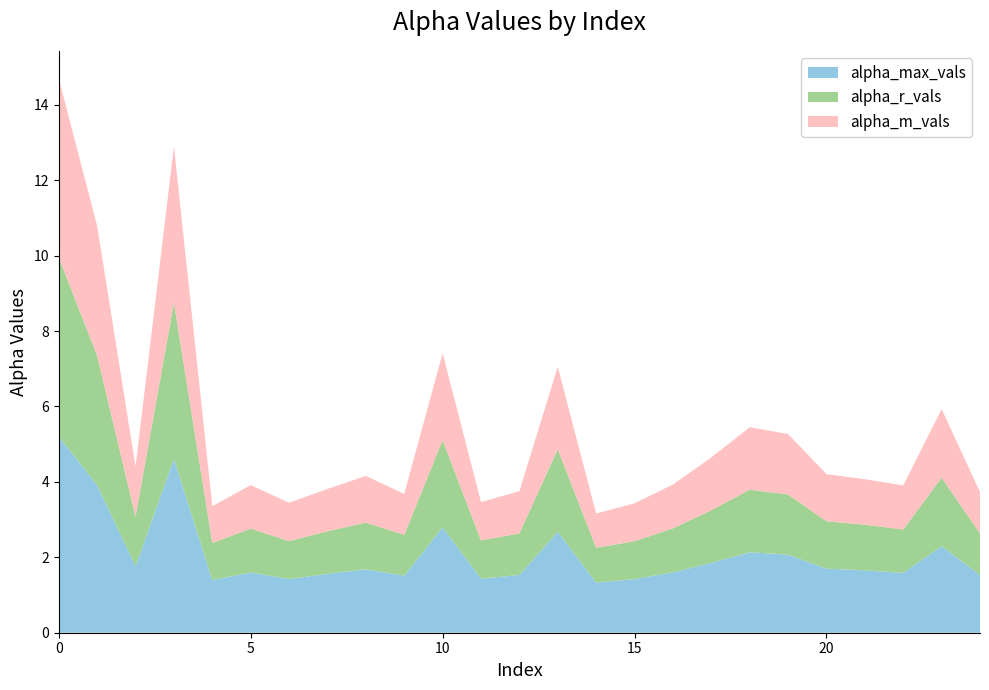

Reading left to right, transcribe all the data shown in this chart.

alpha_max_vals: 0=5.2	1=3.9	2=1.8	3=4.6	4=1.4	5=1.6	6=1.4	7=1.6	8=1.7	9=1.5	10=2.8	11=1.4	12=1.5	13=2.7	14=1.3	15=1.4	16=1.6	17=1.9	18=2.1	19=2.1	20=1.7	21=1.7	22=1.6	23=2.3	24=1.5
alpha_r_vals: 0=4.7	1=3.4	2=1.3	3=4.1	4=1.0	5=1.2	6=1.0	7=1.1	8=1.2	9=1.1	10=2.3	11=1.0	12=1.1	13=2.2	14=0.9	15=1.0	16=1.2	17=1.4	18=1.7	19=1.6	20=1.3	21=1.2	22=1.2	23=1.8	24=1.1
alpha_m_vals: 0=4.7	1=3.4	2=1.3	3=4.1	4=1.0	5=1.2	6=1.0	7=1.1	8=1.2	9=1.1	10=2.3	11=1.0	12=1.1	13=2.2	14=0.9	15=1.0	16=1.2	17=1.4	18=1.7	19=1.6	20=1.2	21=1.2	22=1.2	23=1.8	24=1.1